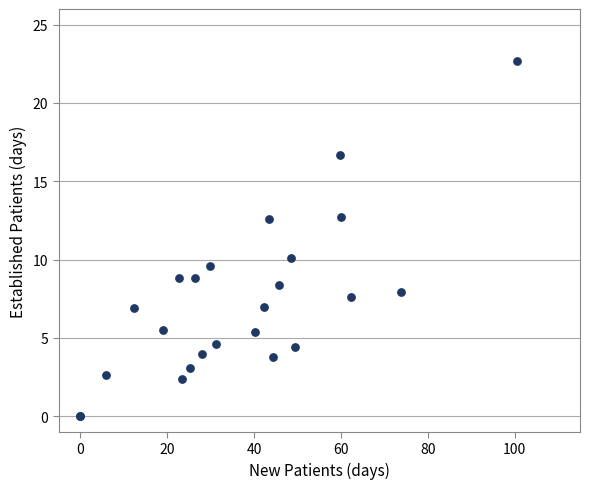

What Y value in the scatter plot is closest to 11?

10.1